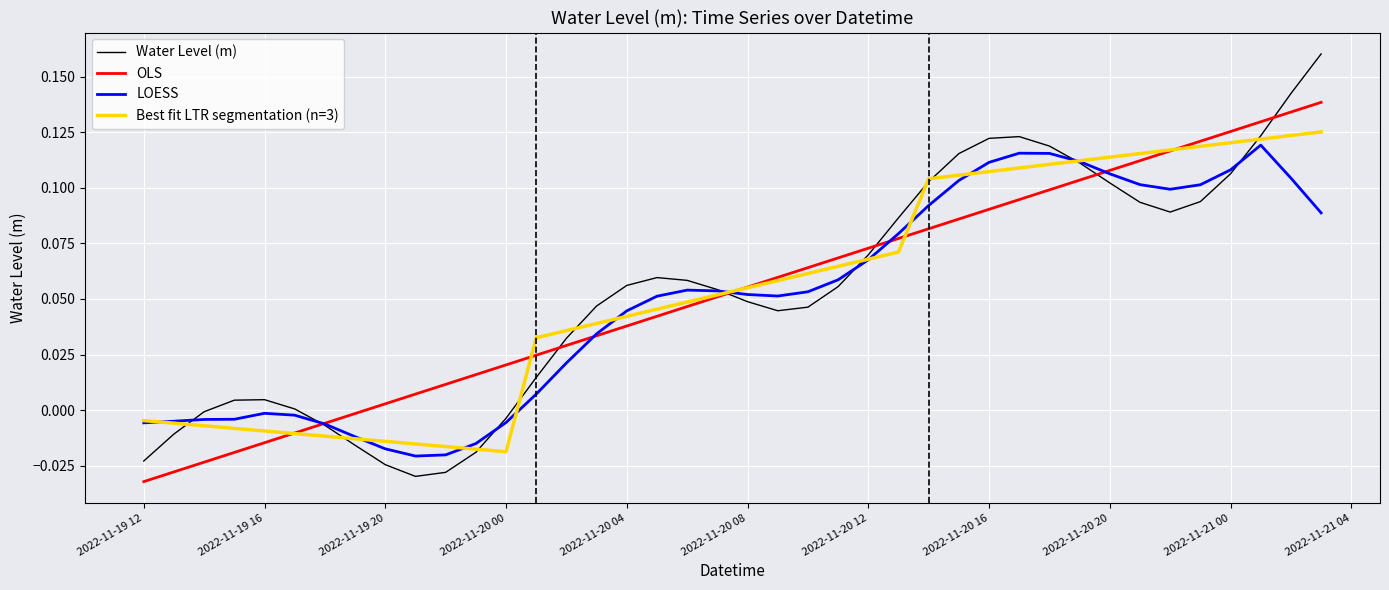

Which series has the widest spread of values?

Water Level (m)